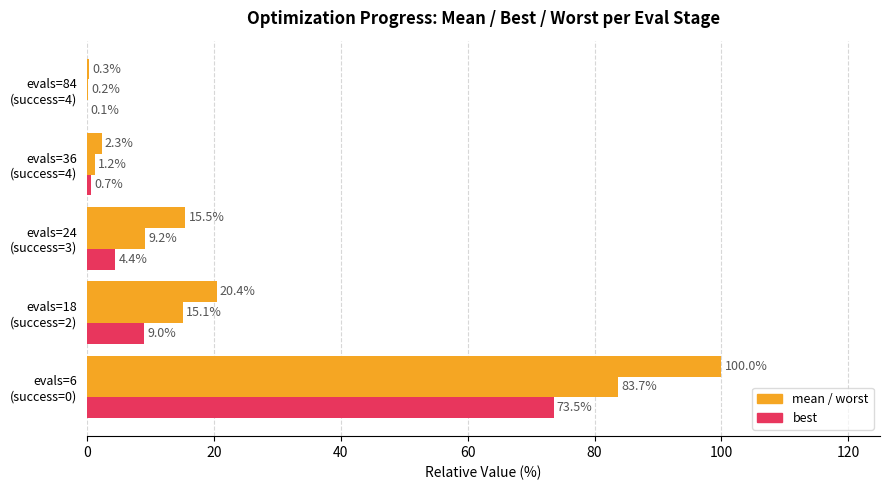

How many categories are shown in the chart?

5